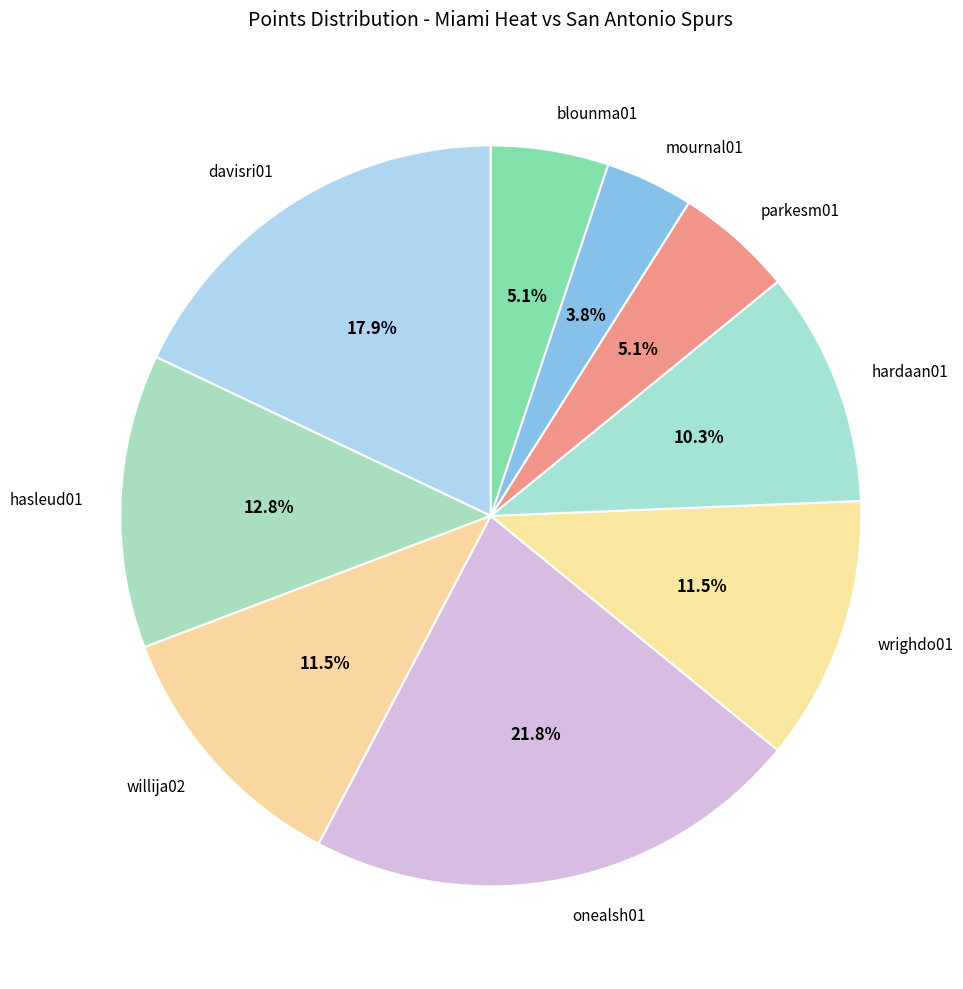

What percentage is NOT represented by hasleud01?

87.2%